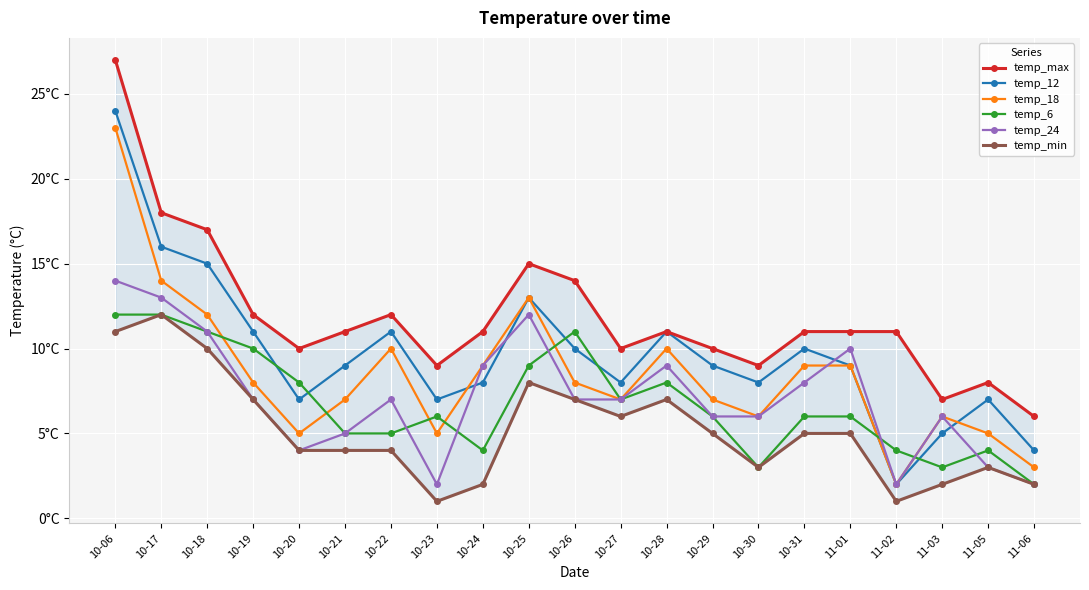

Which series has the widest spread of values?

temp_12